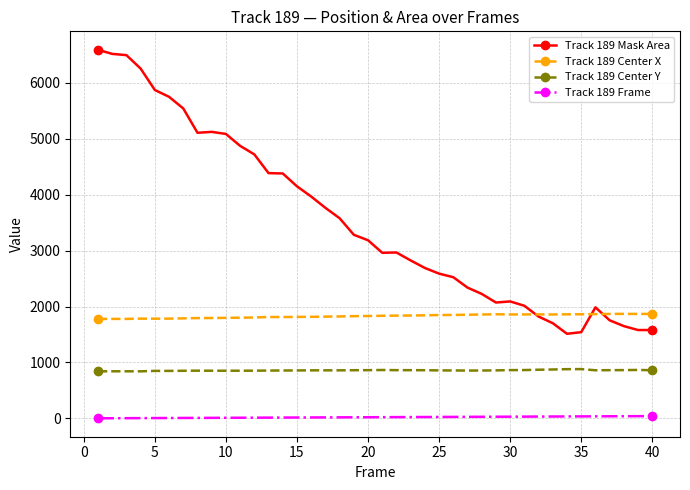

Which series has the widest spread of values?

Track 189 Mask Area